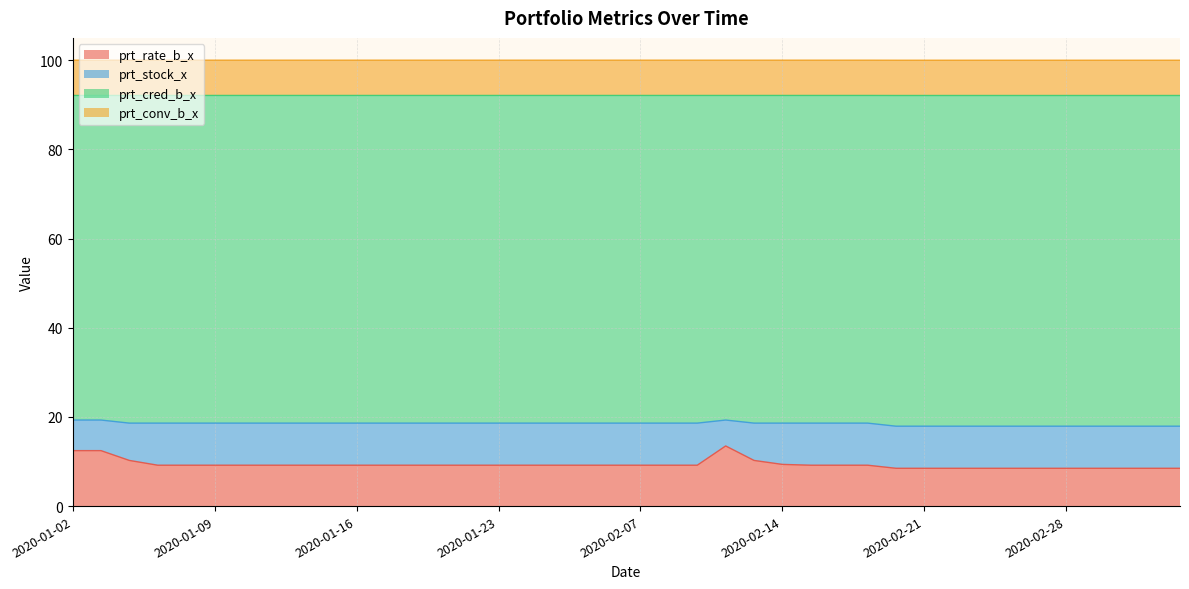

How many lines are shown in the chart?

4